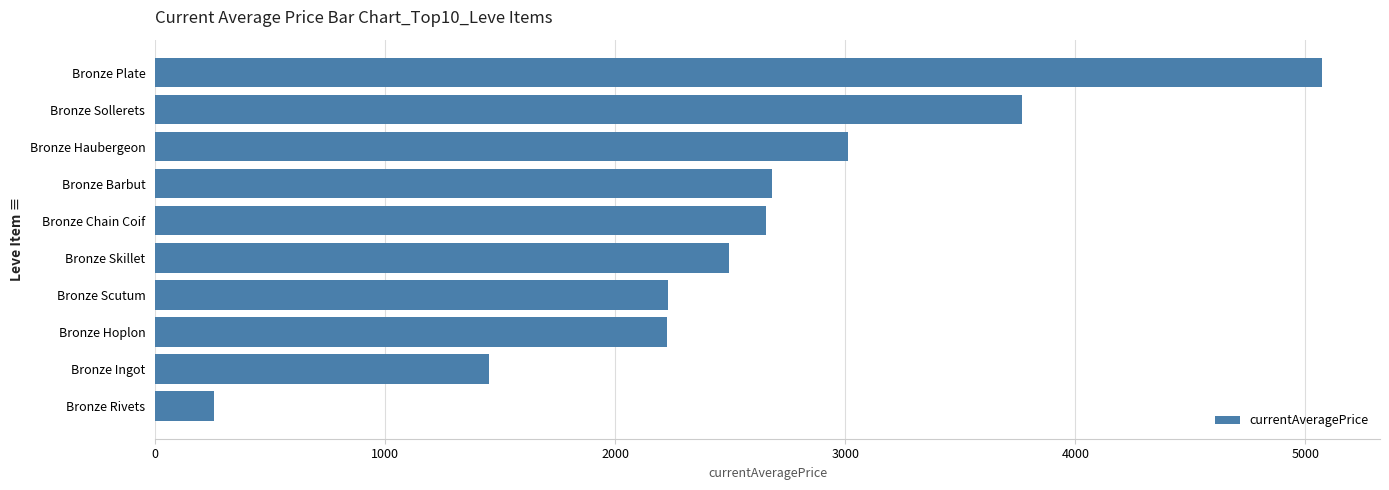

Is it true that the value at Bronze Haubergeon is 605.9?

False